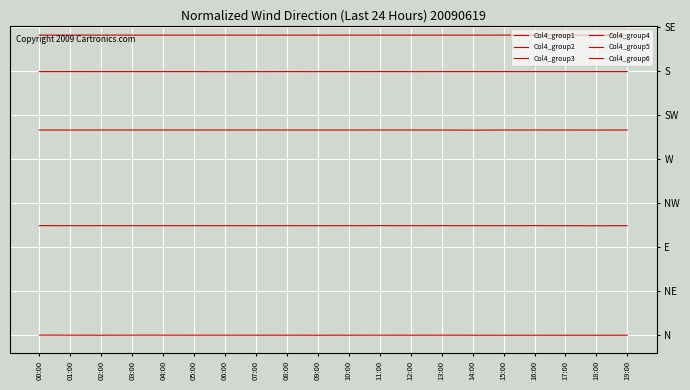

Is this an area chart (filled region under the line)?

No